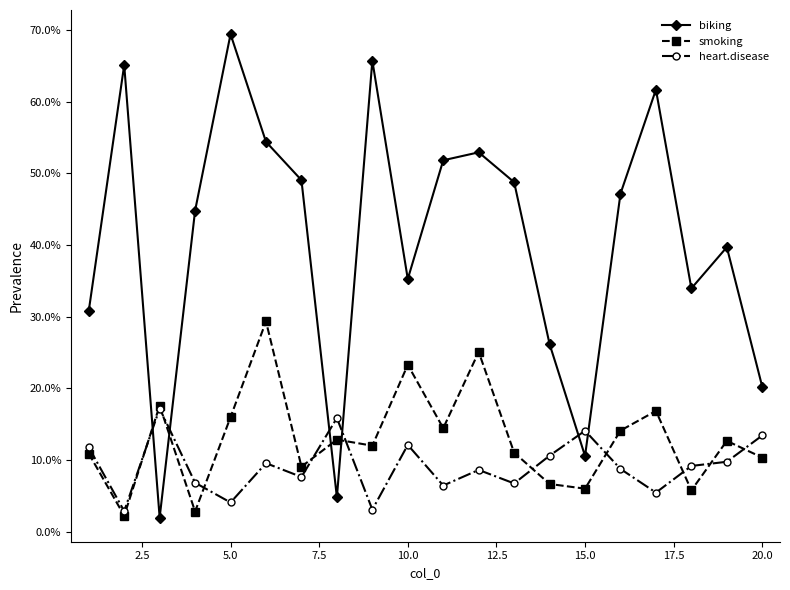

What is the sum of all biking values?

814.3